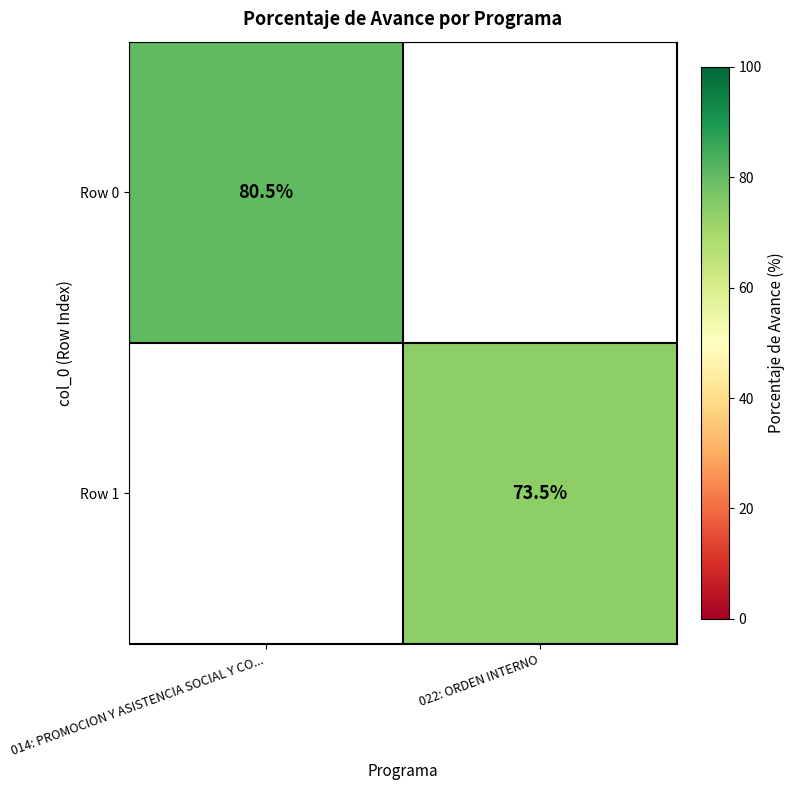

Is the value of Row 1 at 022: ORDEN INTERNO greater than the value of Row 0 at 014: PROMOCION Y ASISTENCIA SOCIAL Y CO...?

No